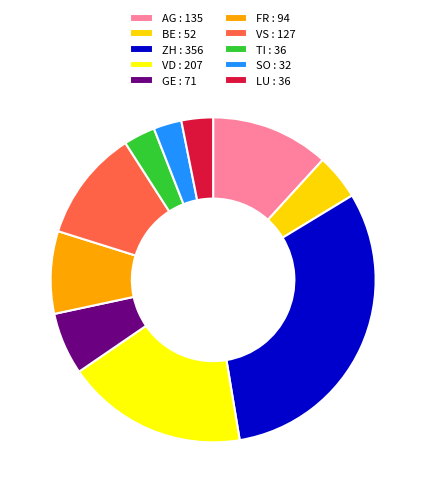

To the nearest percent, what percentage of the pie is TI?

3%